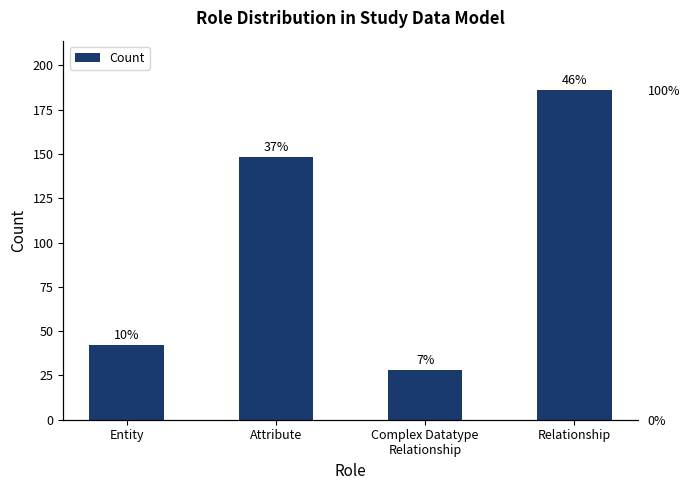

List the labels in order of value, largest first.

Relationship, Attribute, Entity, Complex Datatype
Relationship